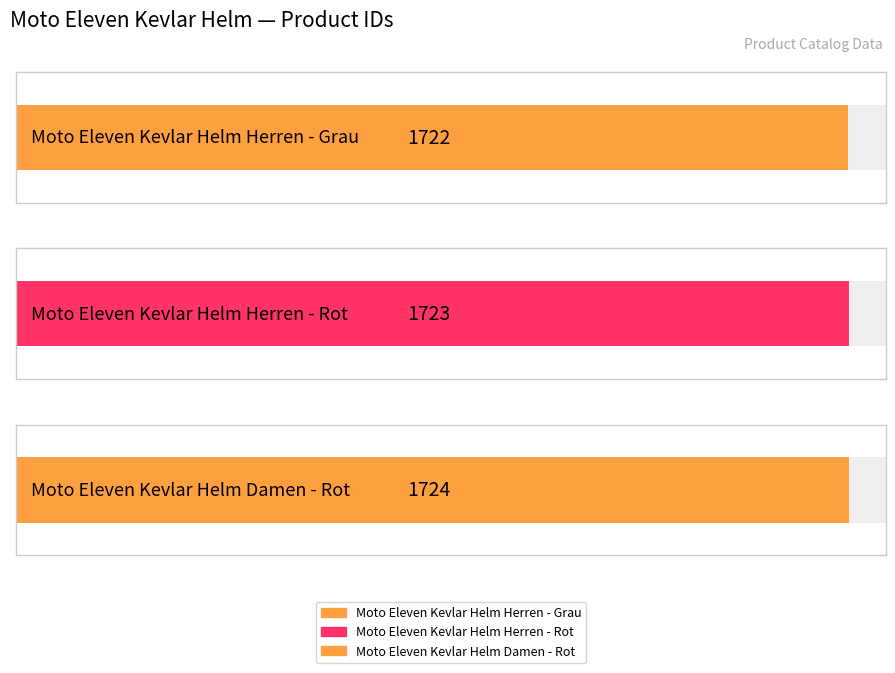

What is the value of the 3rd bar from the left?

1724